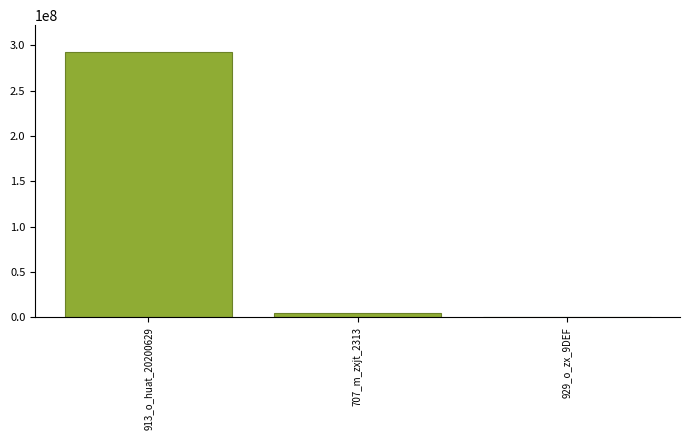

What is the difference between the values at 913_o_huat_20200629 and 929_o_zx_9DEF?

292855804